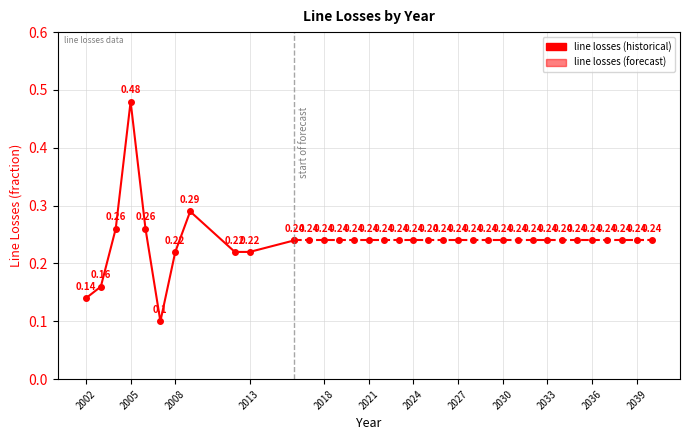

True or false: the data has more than 2 interior local peaks.

False